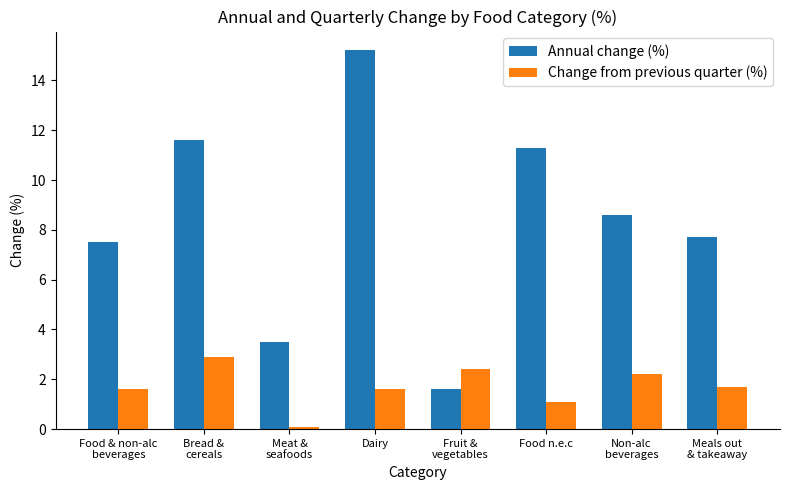

Rank the series by their average value, from highest to lowest.

Annual change (%), Change from previous quarter (%)